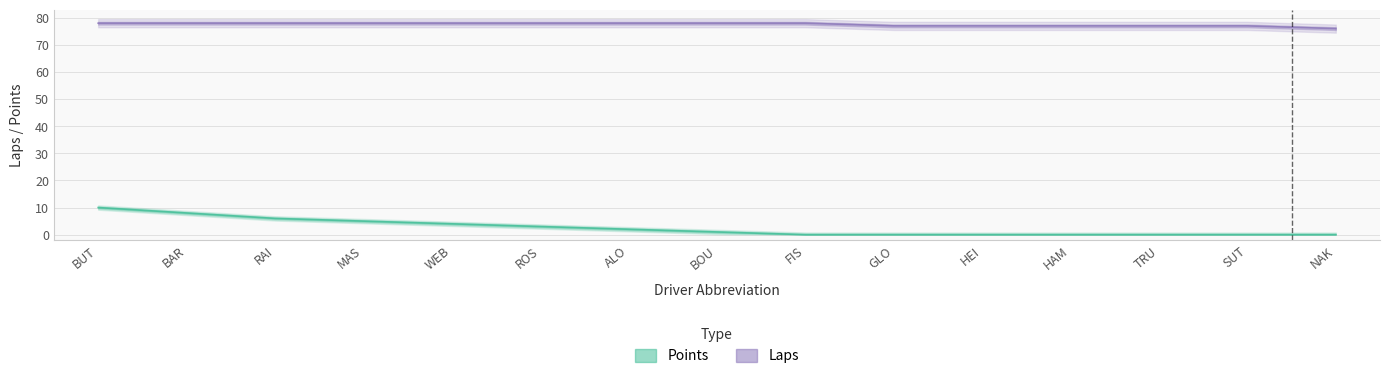

List the series in order of their peak value, lowest first.

Points, Laps